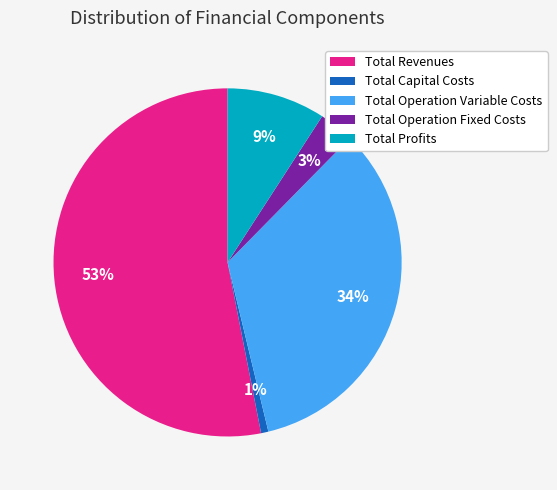

Is the sum of Total Capital Costs and Total Profits greater than half?

No